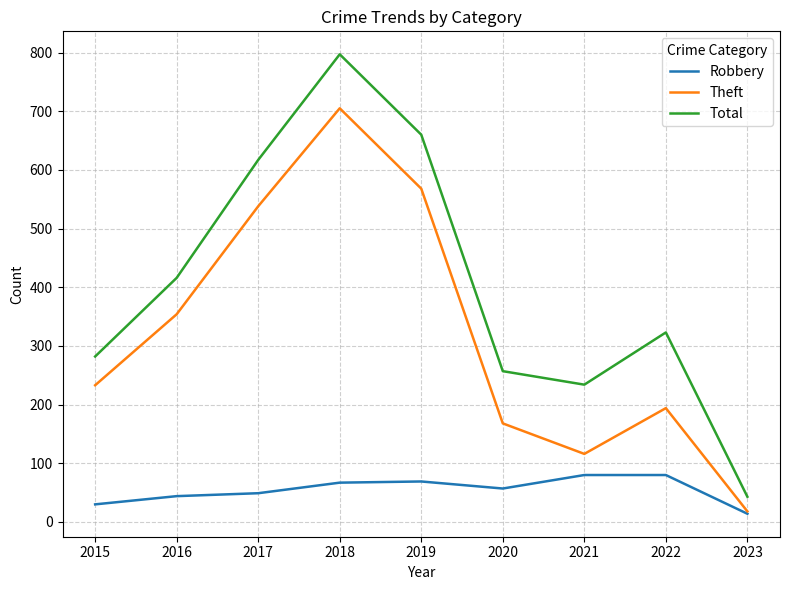

What is the minimum value for Total?

43